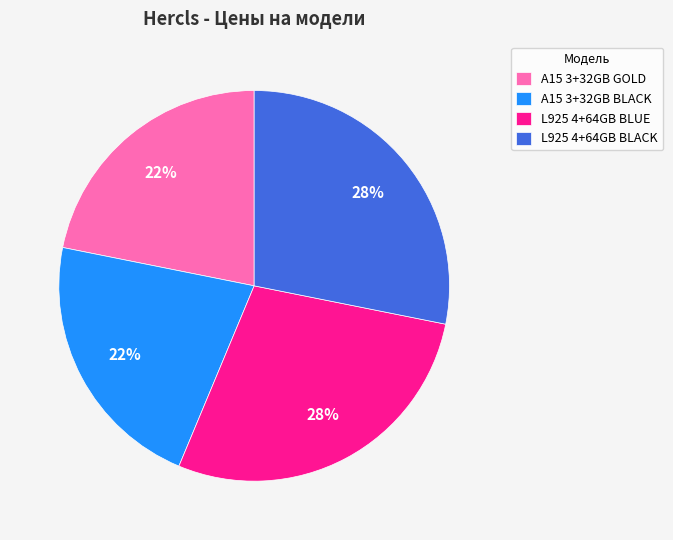

What is the ratio of the value at L925 4+64GB BLACK to the value at L925 4+64GB BLUE?

1.0